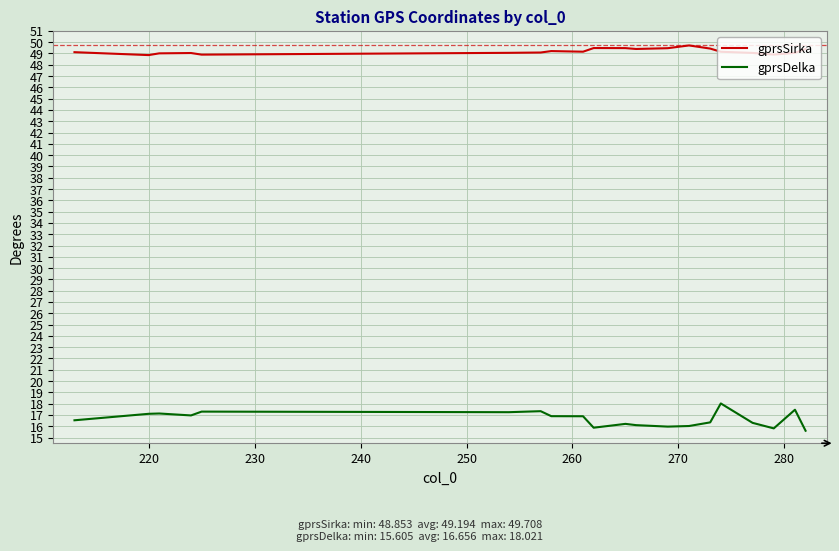

True or false: gprsSirka and gprsDelka cross at least once.

False